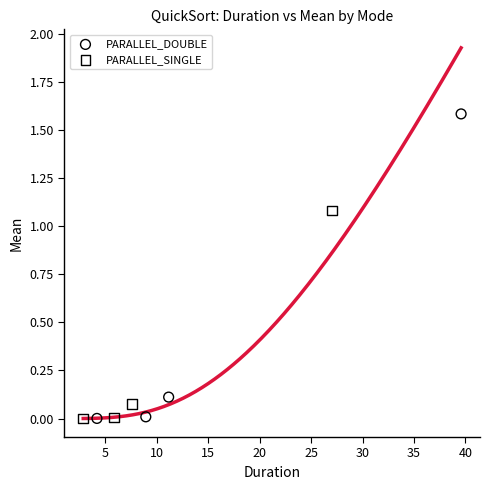

Which series reaches the maximum Y coordinate?

PARALLEL_DOUBLE